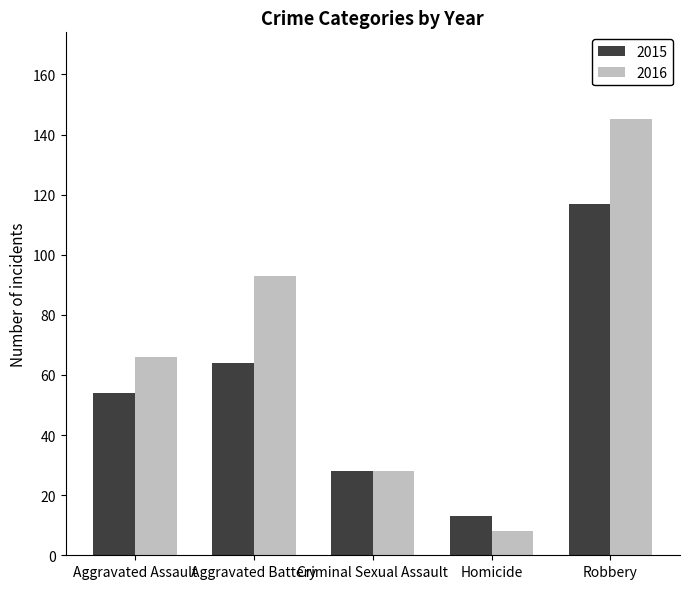

Between Aggravated Battery and Criminal Sexual Assault, which series saw the biggest shift?

2016